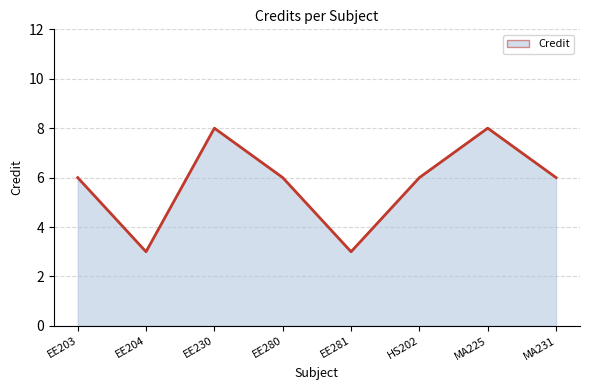

What is the change in value from EE203 to EE204?

-3